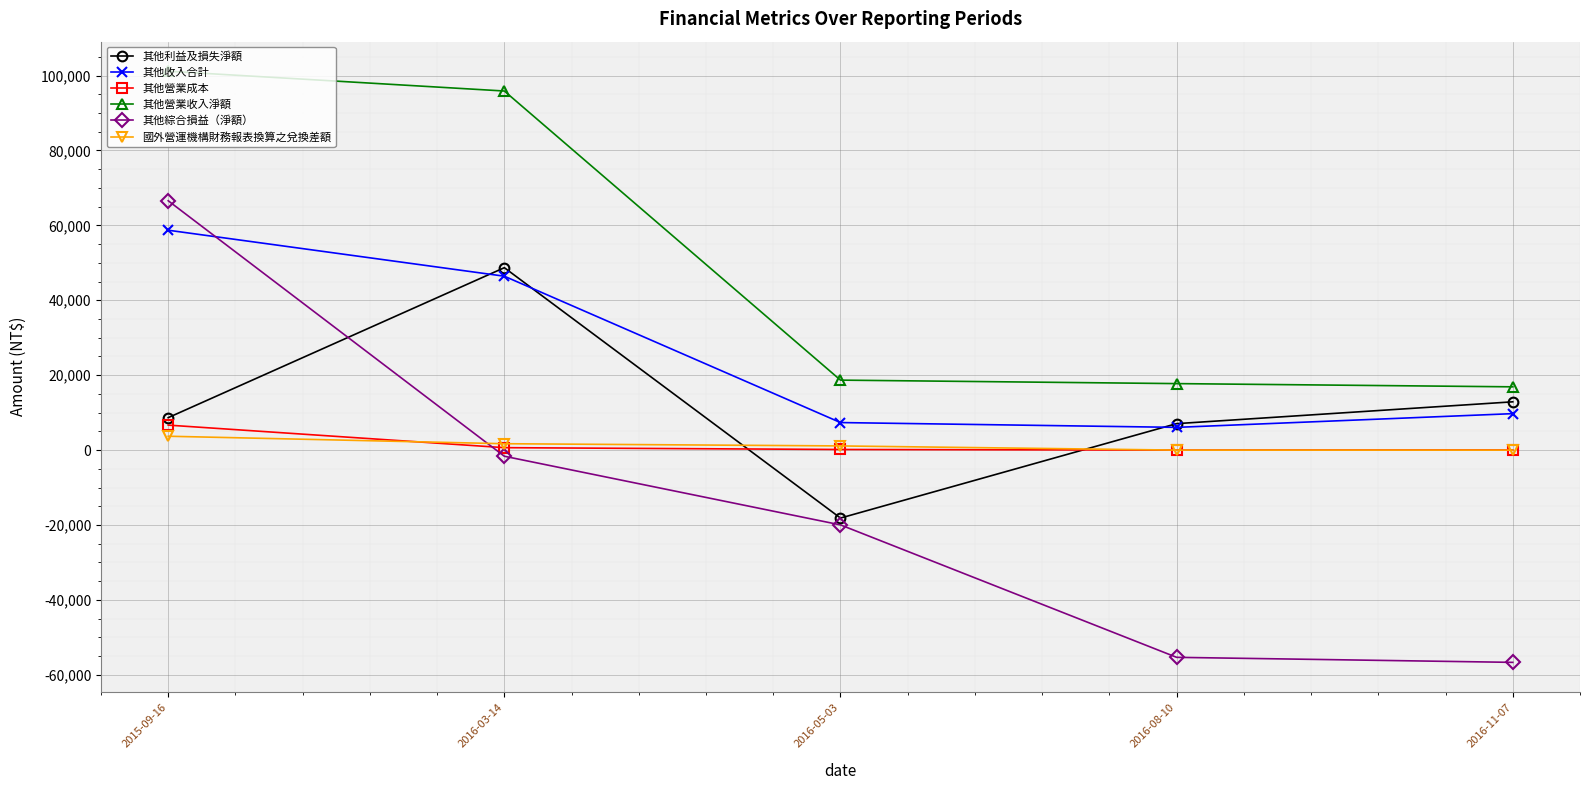

True or false: 其他營業收入淨額 has a value of 16895 at 2016-11-07.

True